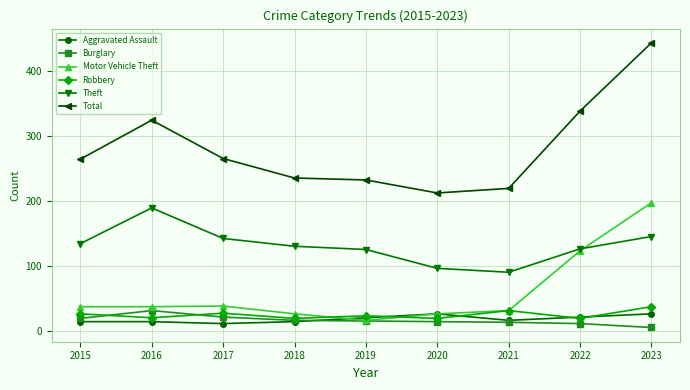

Which series has the largest total across all categories?

Total